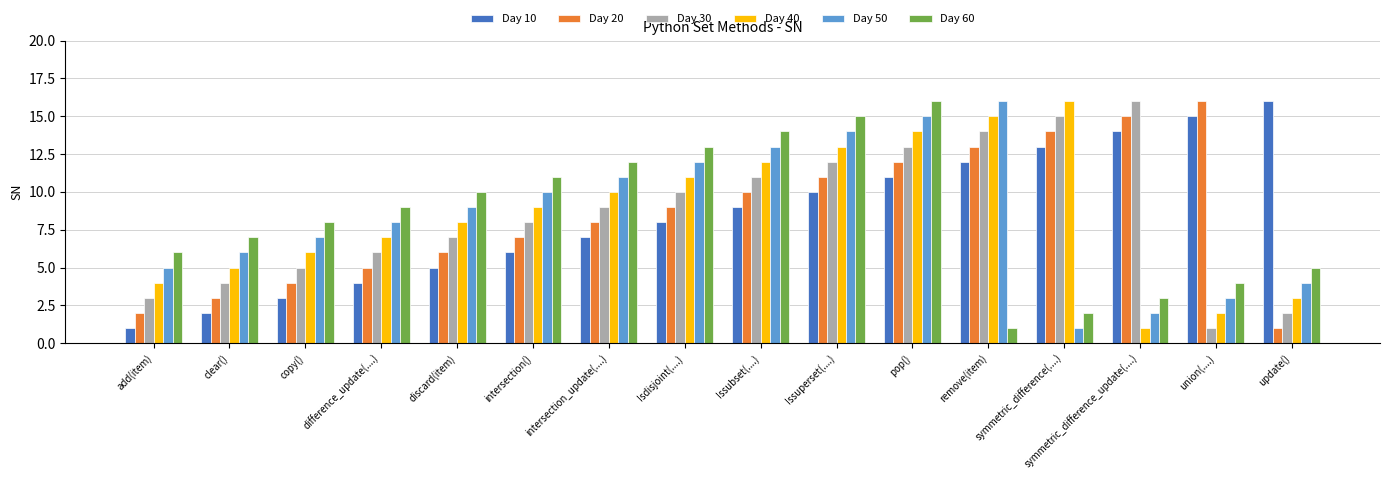

At which label does Day 30 reach its minimum?

union(....)